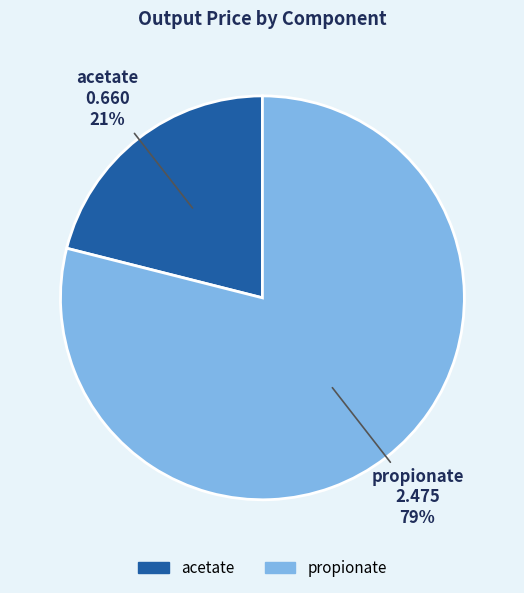

How many segments does this pie chart have?

2